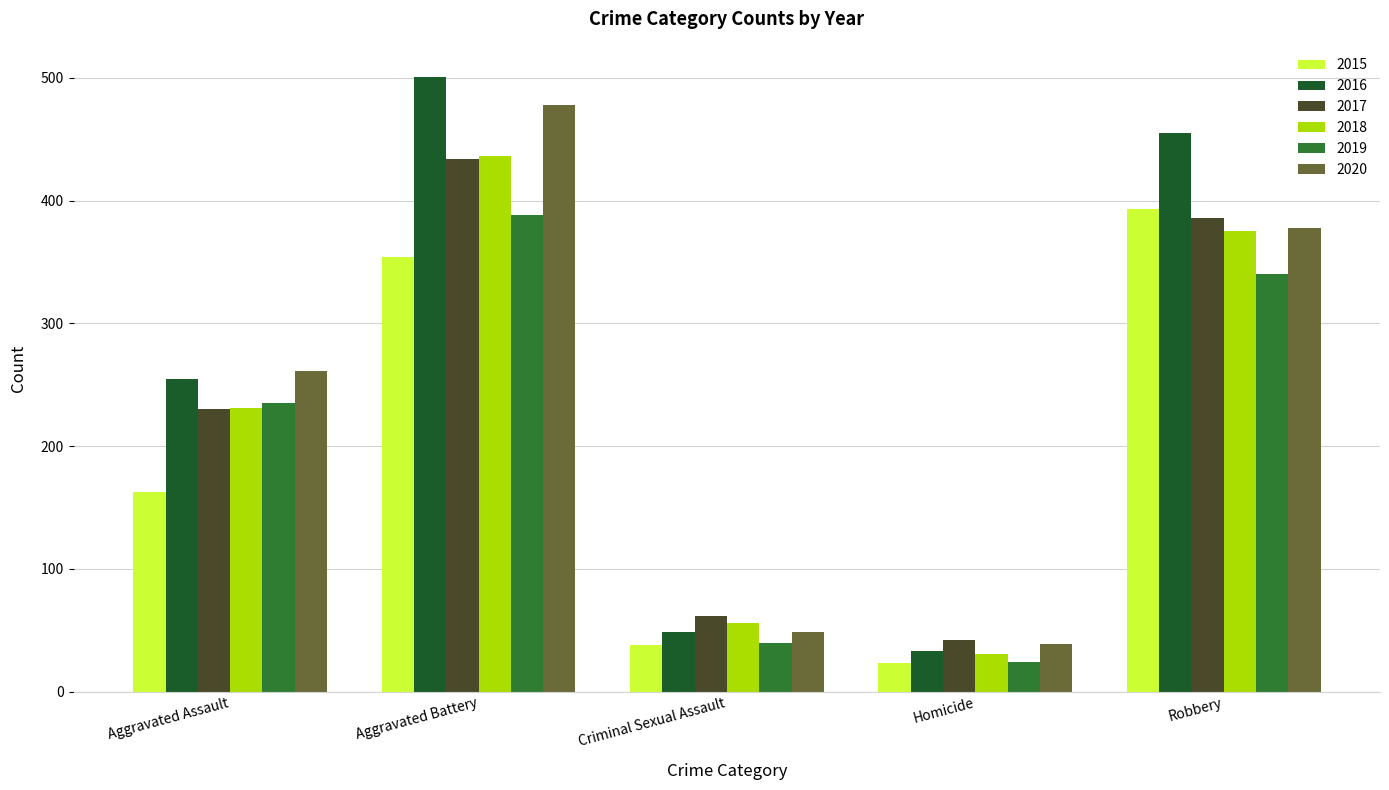

Which label corresponds to the smallest value in the chart?

Homicide